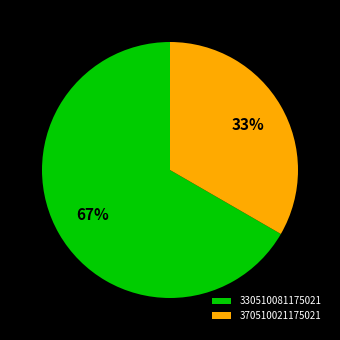

What percentage is the 370510021175021 slice, to the nearest percent?

33%